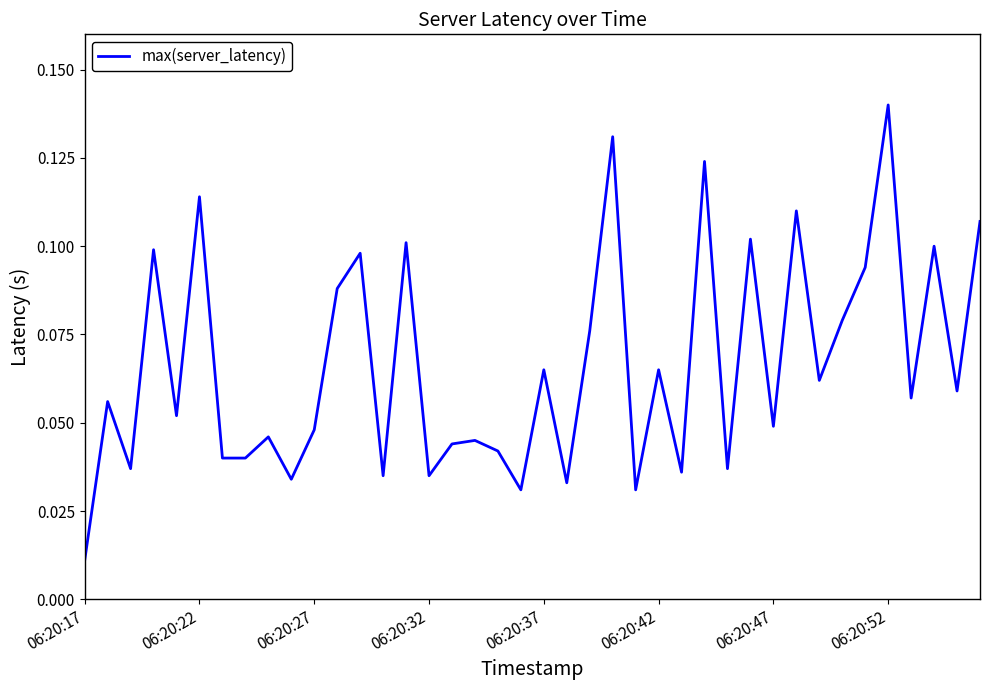

How many lines are shown in the chart?

1